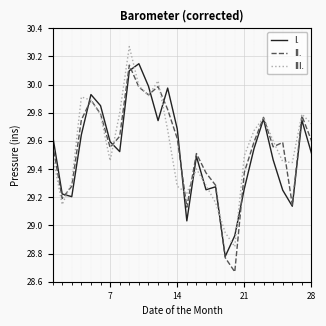

What are all the series names shown in the legend?

I., II., III.